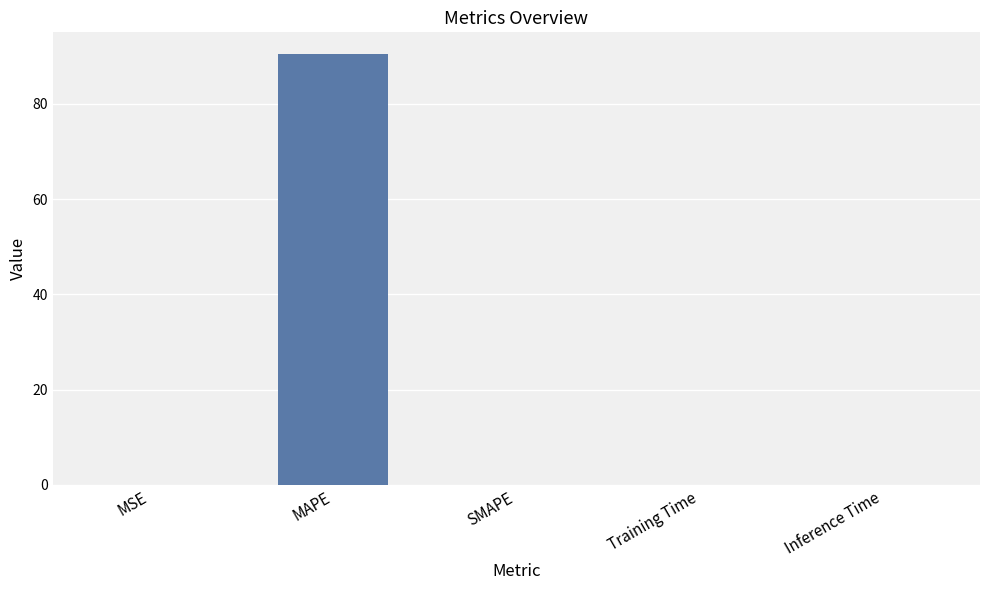

What is the change in value from MSE to MAPE?

+90.5